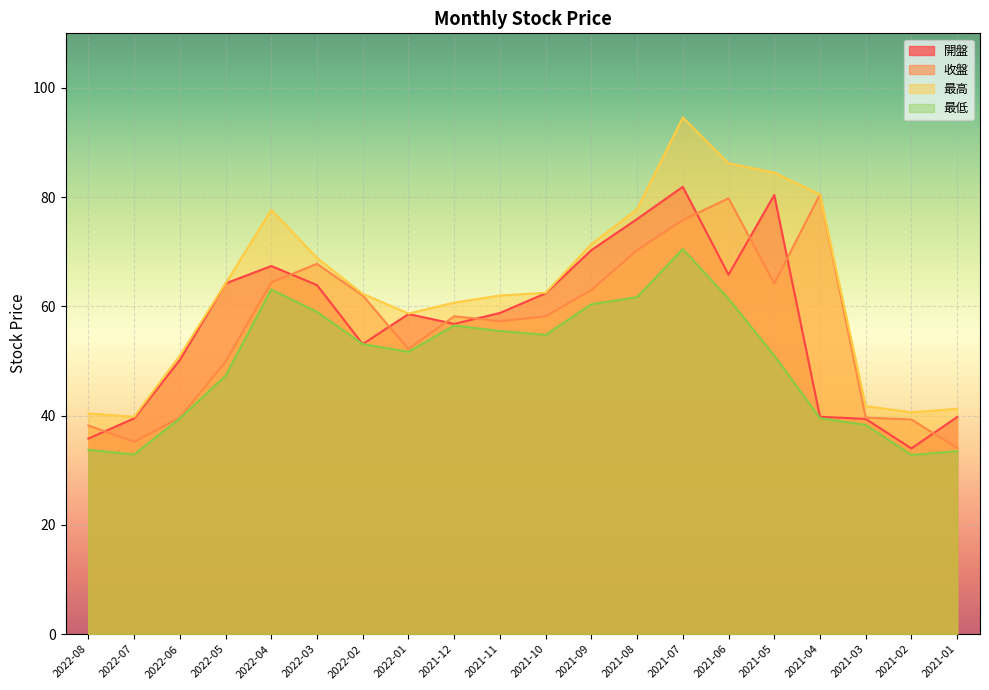

At 2021-03, list the series in order from smallest to largest.

最低, 開盤, 收盤, 最高